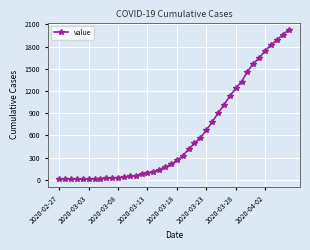

What is the difference between the maximum and minimum values?

2017